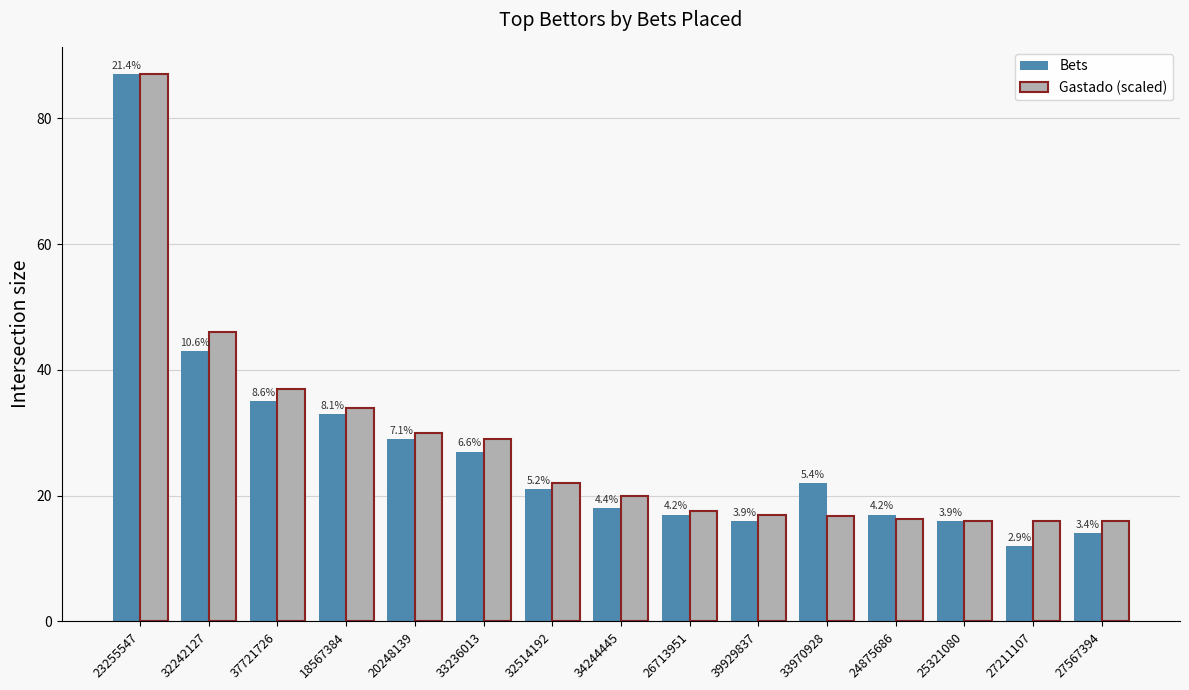

The Gastado (scaled) series shows 16.1 at 20248139. True or false?

False